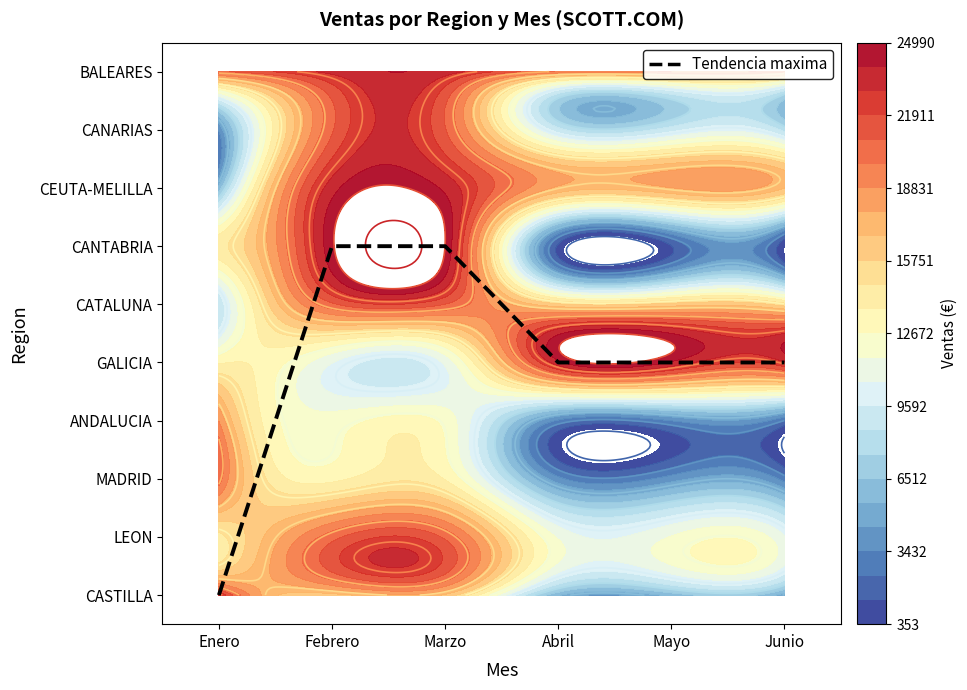

How many values are below 4?

1